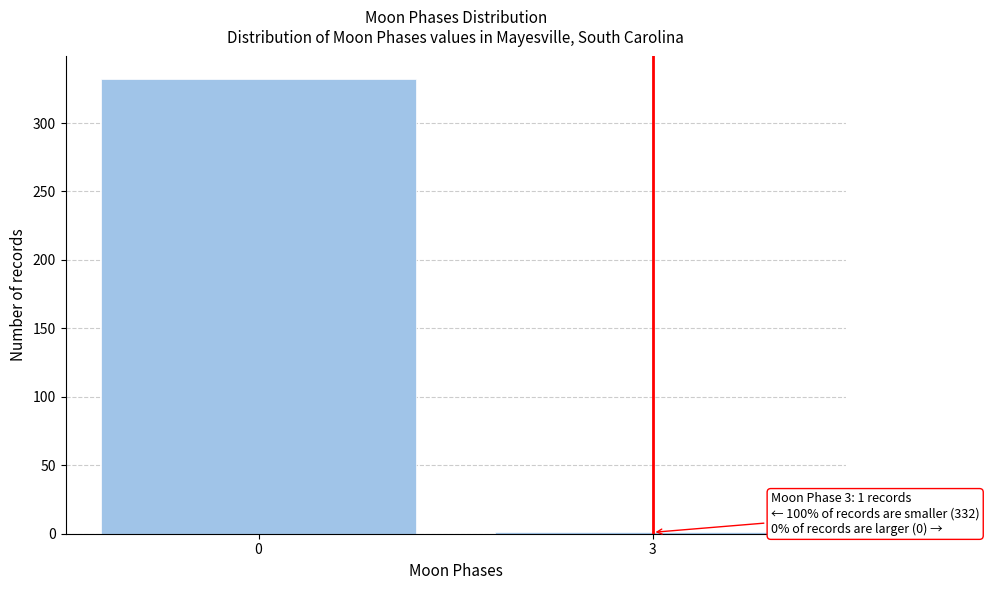

Reading left to right, what are all the values shown in this chart?

0=332	3=1